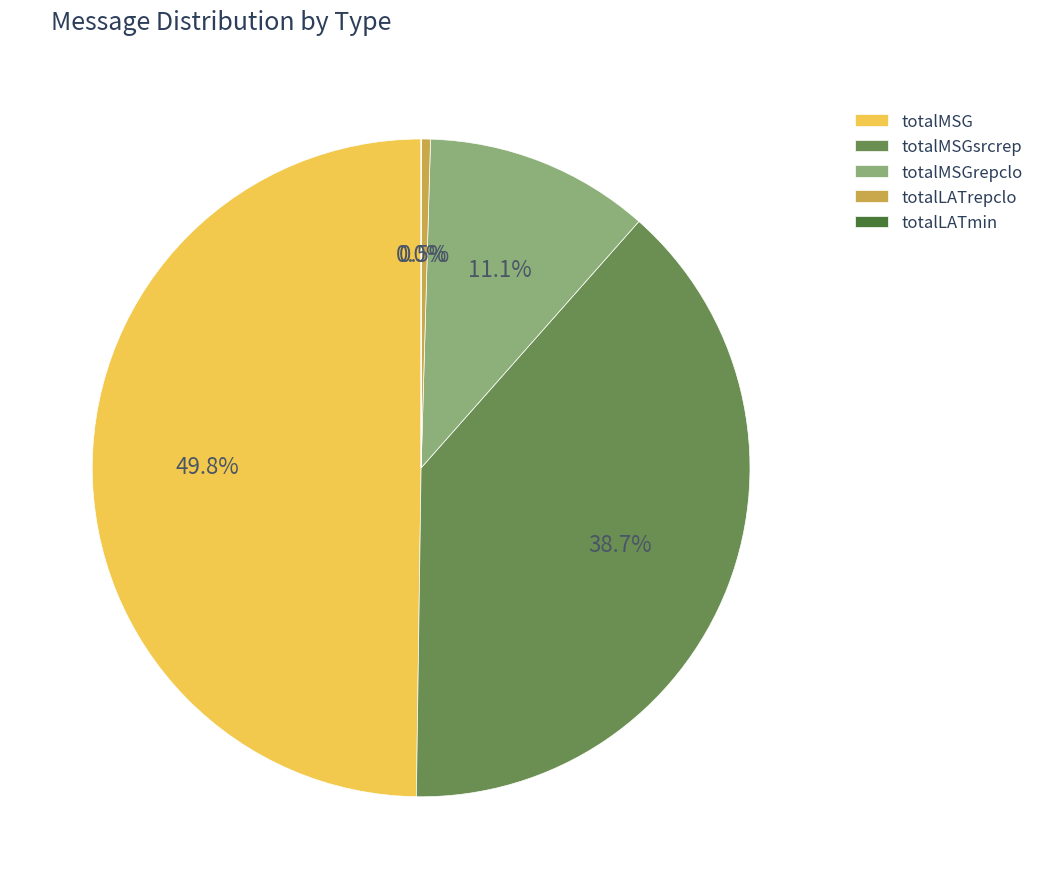

Does totalMSGsrcrep represent more than half of the total?

No